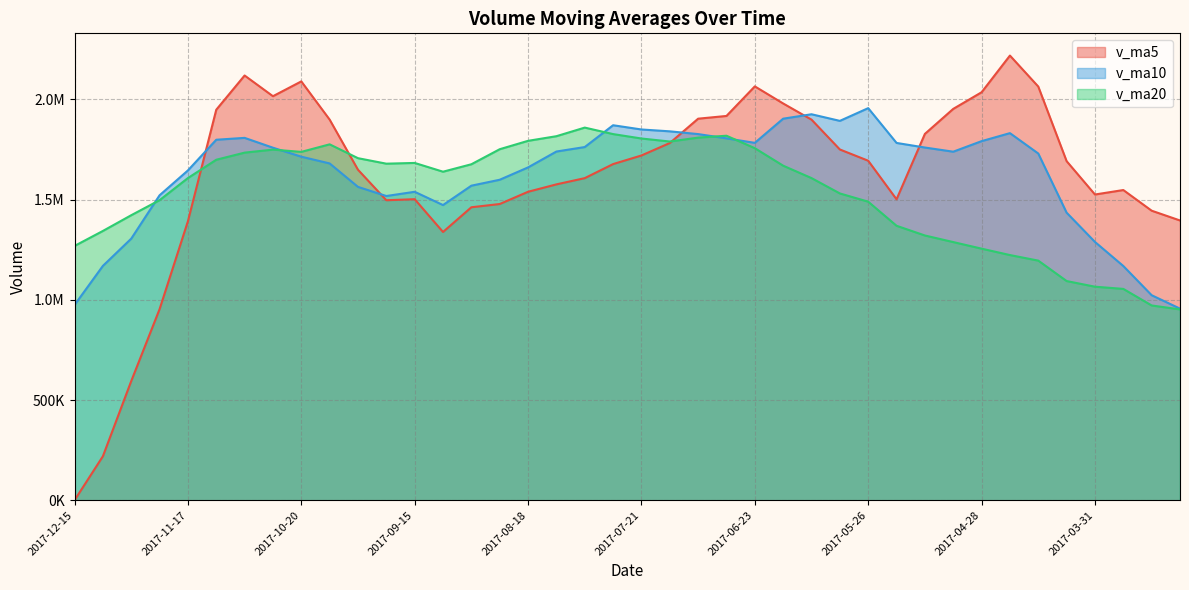

What is the spread (max minus min) of values at 2017-09-29?

143253.5